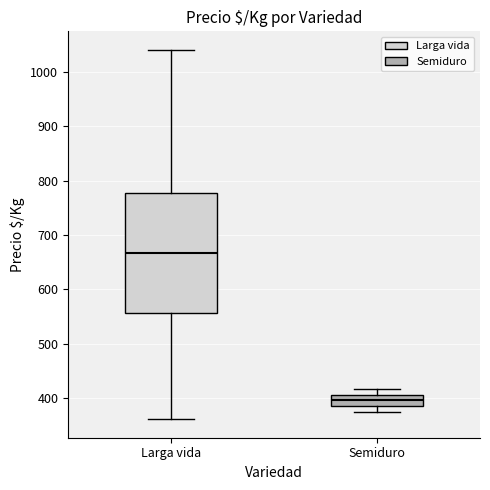

Which box has the highest median line?

Larga vida